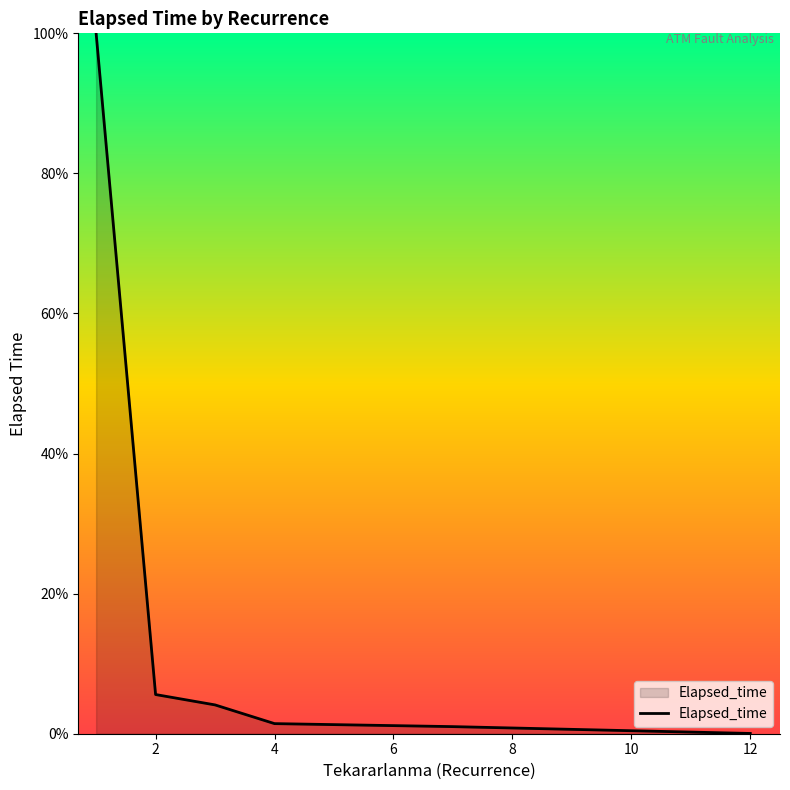

What is the average value?

18.7